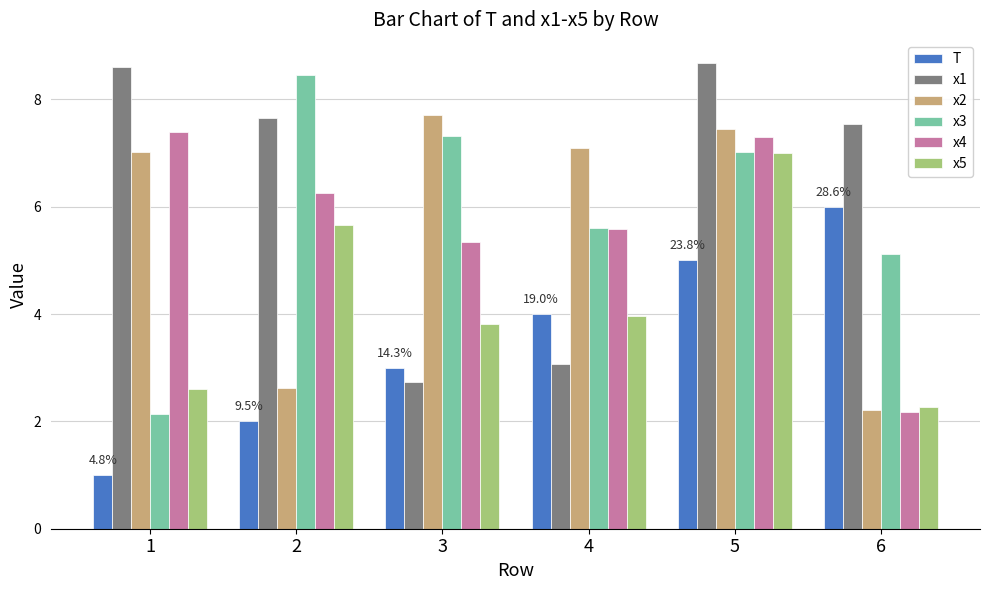

True or false: x5 has a value of 7.0 at 5.

True